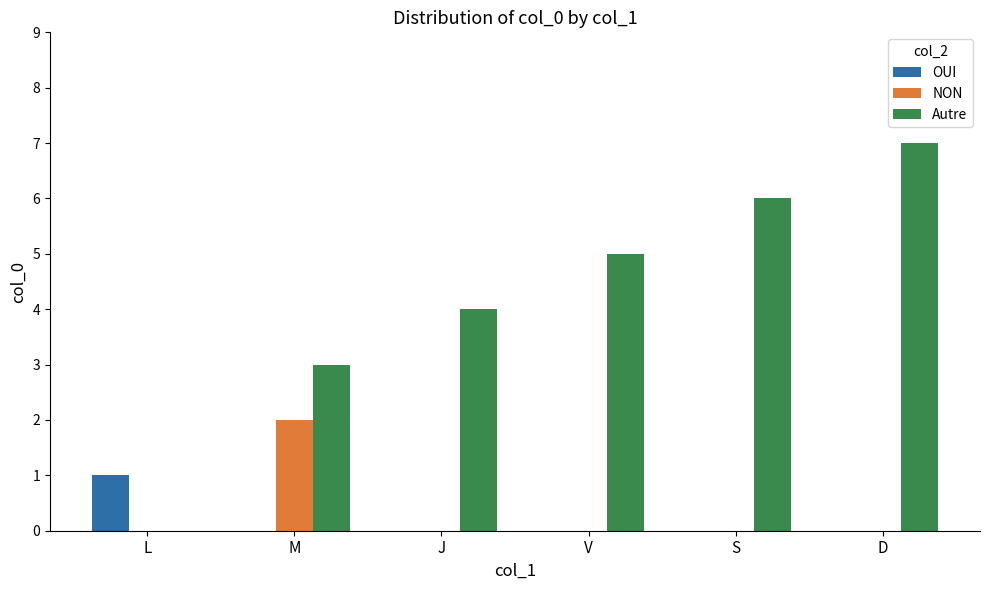

What is the average value of the Autre series?

4